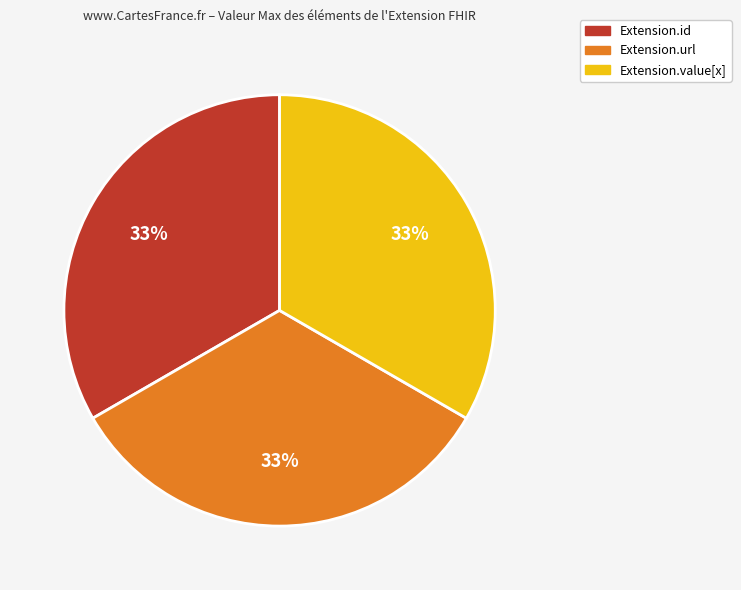

Approximately how many times larger is the value at Extension.value[x] compared to Extension.url?

1.0